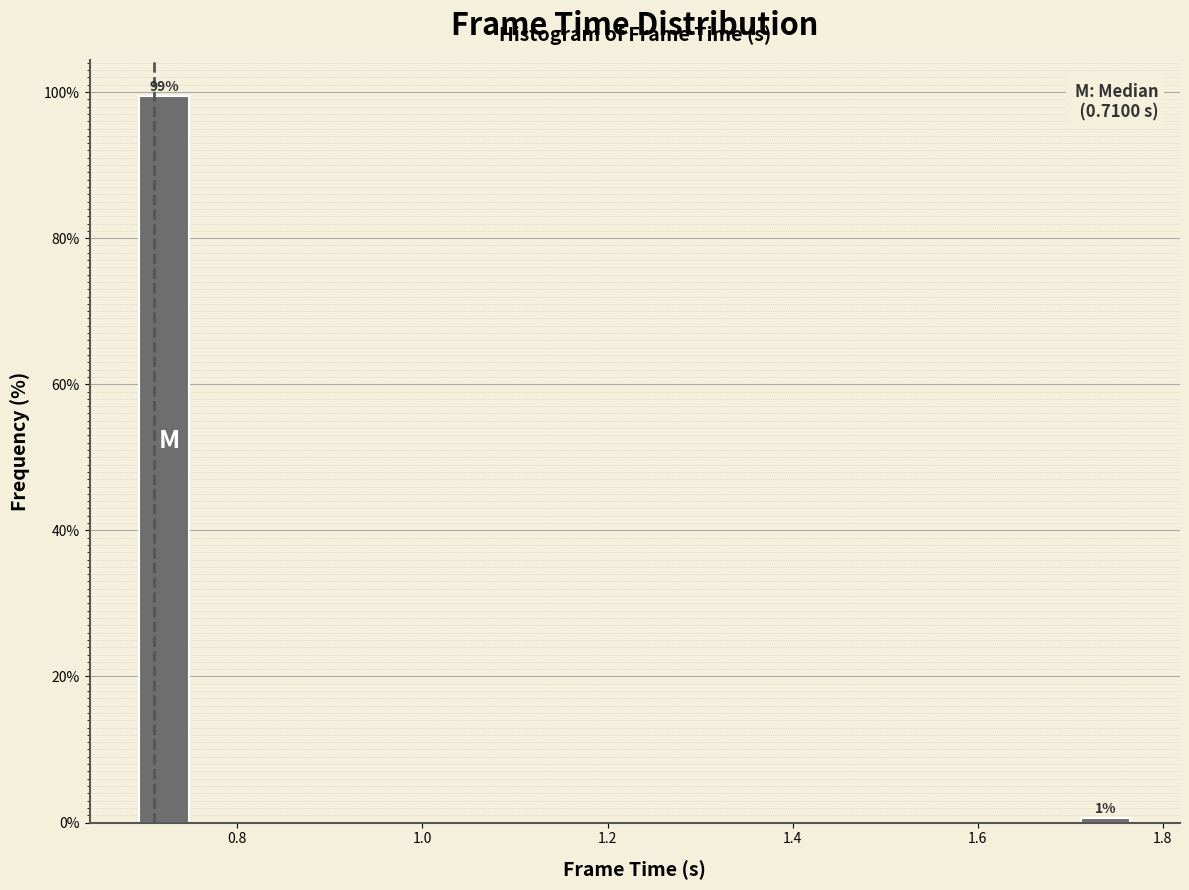

Around what value on the x-axis is the tallest bar? Give the approximate position of its centre, as read against the axis.

0.72